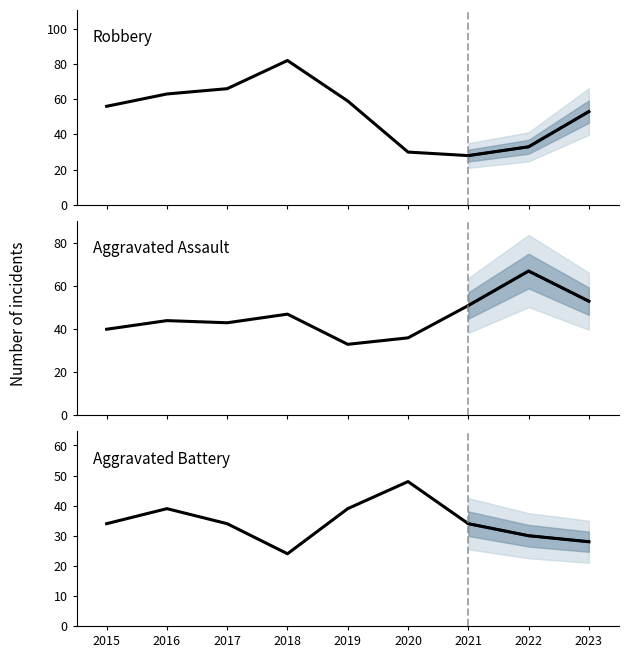

Reading left to right, list all the values displayed in this chart.

Robbery: 2015=56	2016=63	2017=66	2018=82	2019=59	2020=30	2021=28	2022=33	2023=53
Aggravated Assault: 2015=40	2016=44	2017=43	2018=47	2019=33	2020=36	2021=51	2022=67	2023=53
Aggravated Battery: 2015=34	2016=39	2017=34	2018=24	2019=39	2020=48	2021=34	2022=30	2023=28